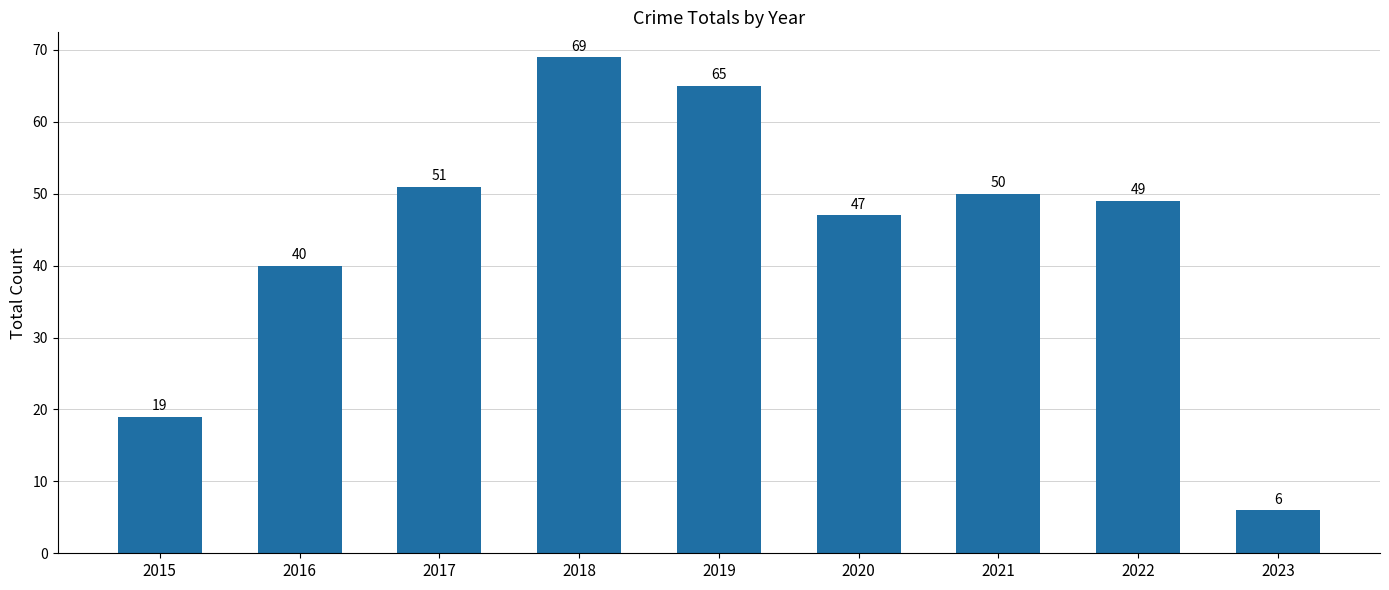

What is the difference between the values at 2019 and 2018?

4